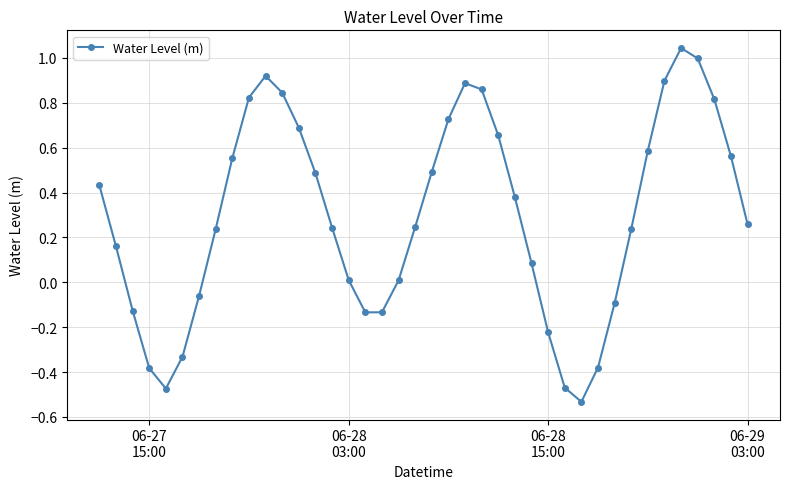

How many points are higher than both their immediate neighbors (excluding endpoints)?

3